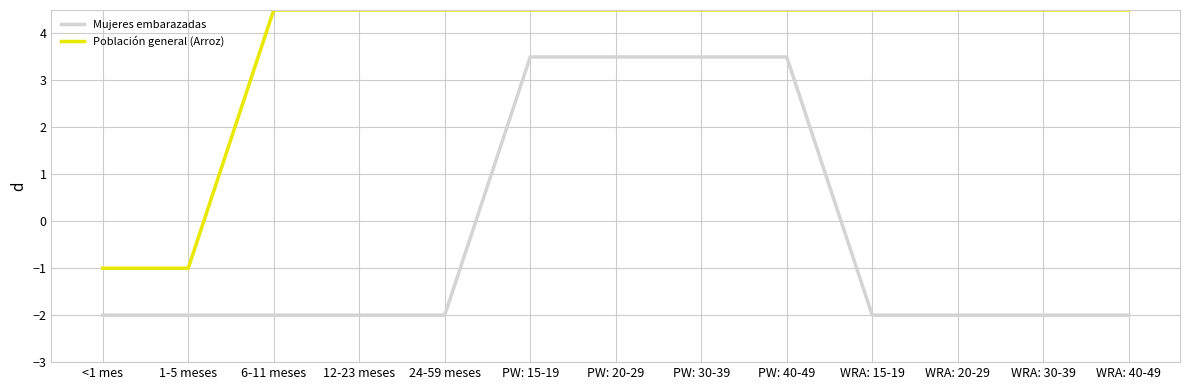

What is the difference between the highest and lowest values at 6-11 meses?

6.5